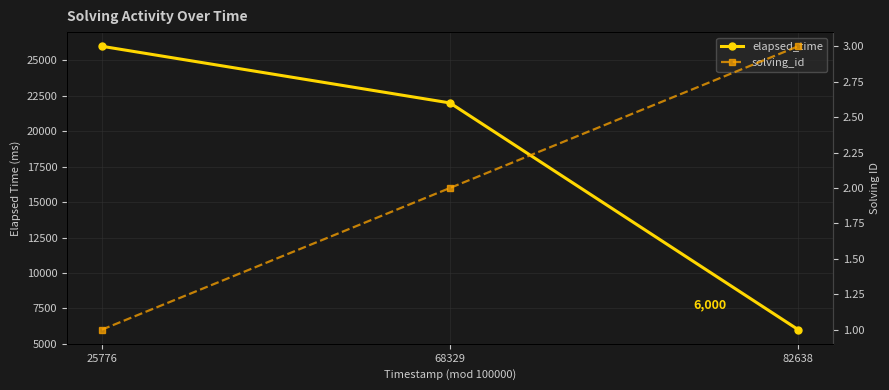

What is the value of the elapsed_time point at the 3rd from the left?

6000